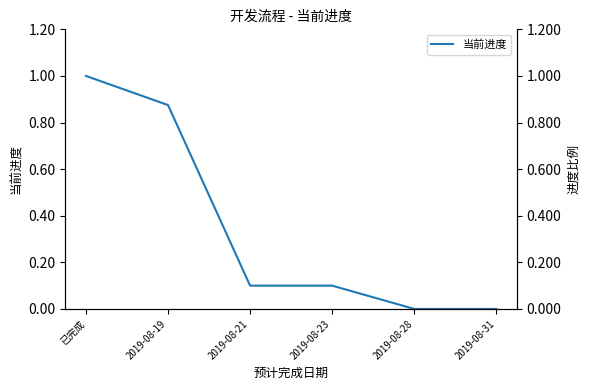

Which category has the lowest value across all series?

2019-08-28